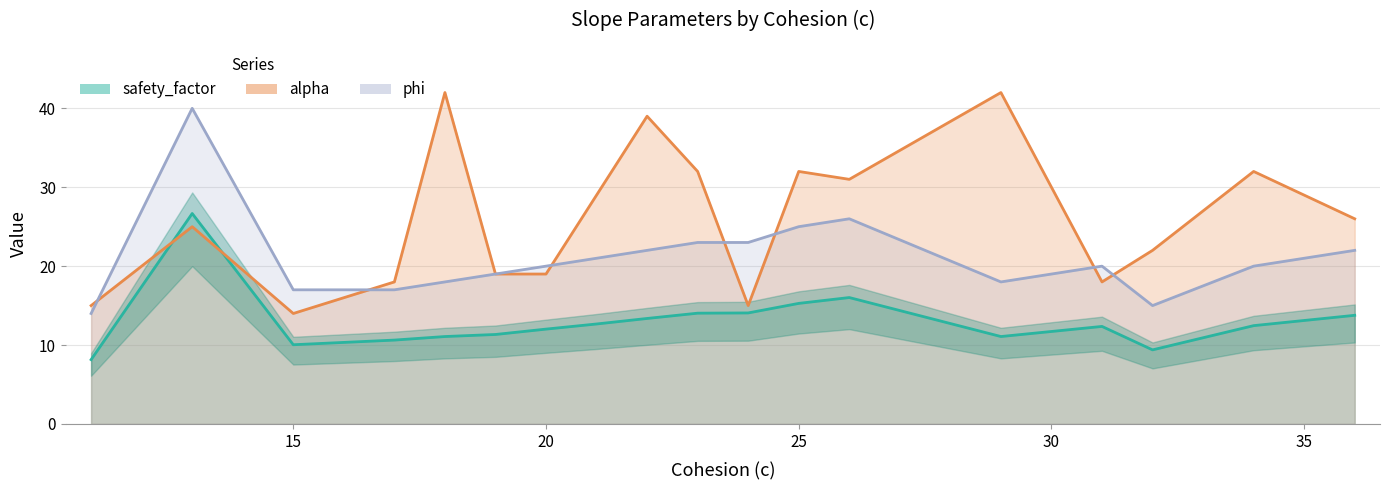

List the series in order of their overall mean, lowest first.

safety_factor, phi, alpha